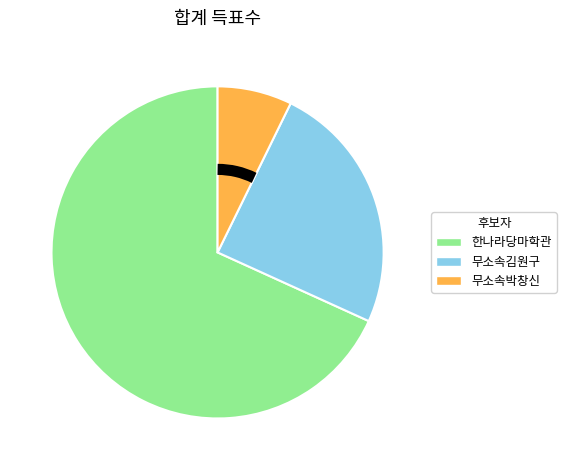

The 무소속김원구 slice represents 25% of the pie. True or false?

True